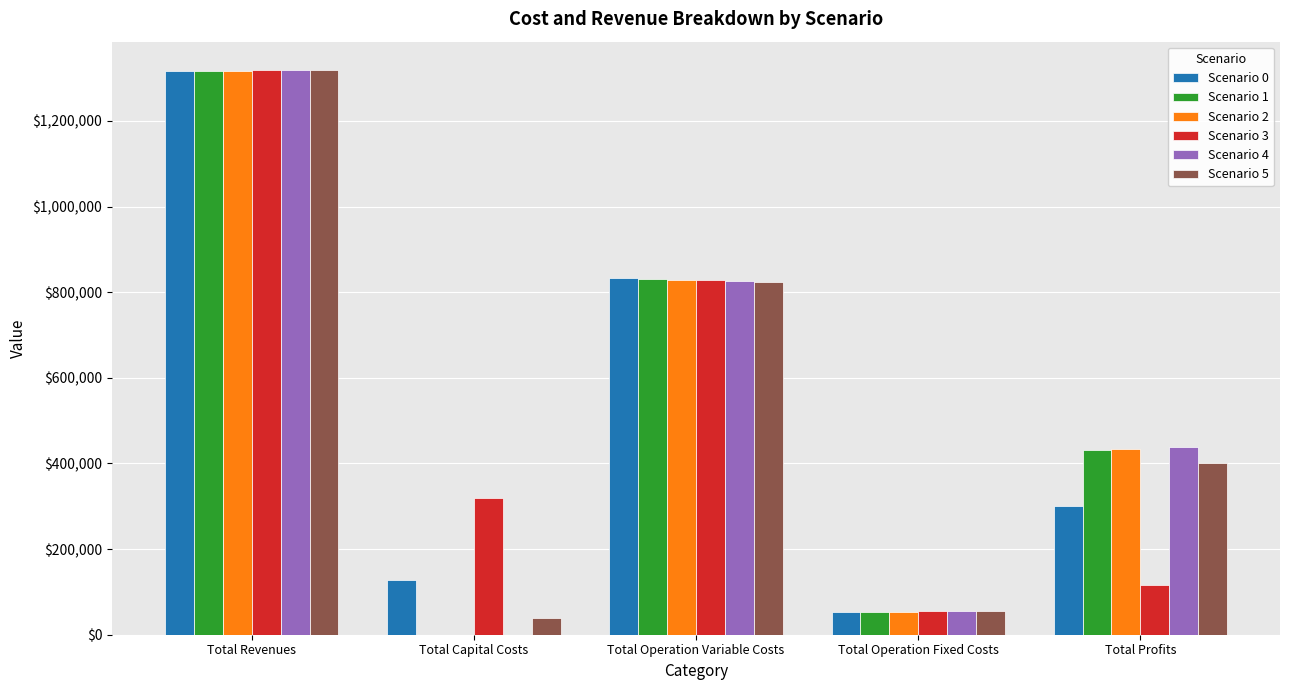

Which series changed the most between Total Revenues and Total Operation Variable Costs?

Scenario 5